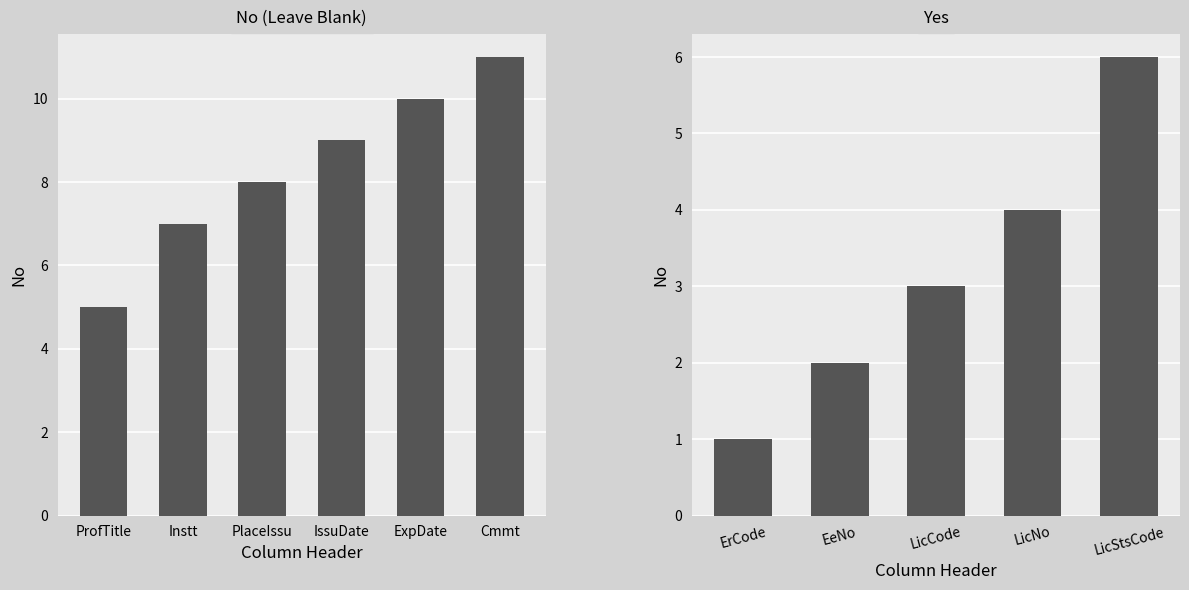

What is the approximate value at ErCode?

1